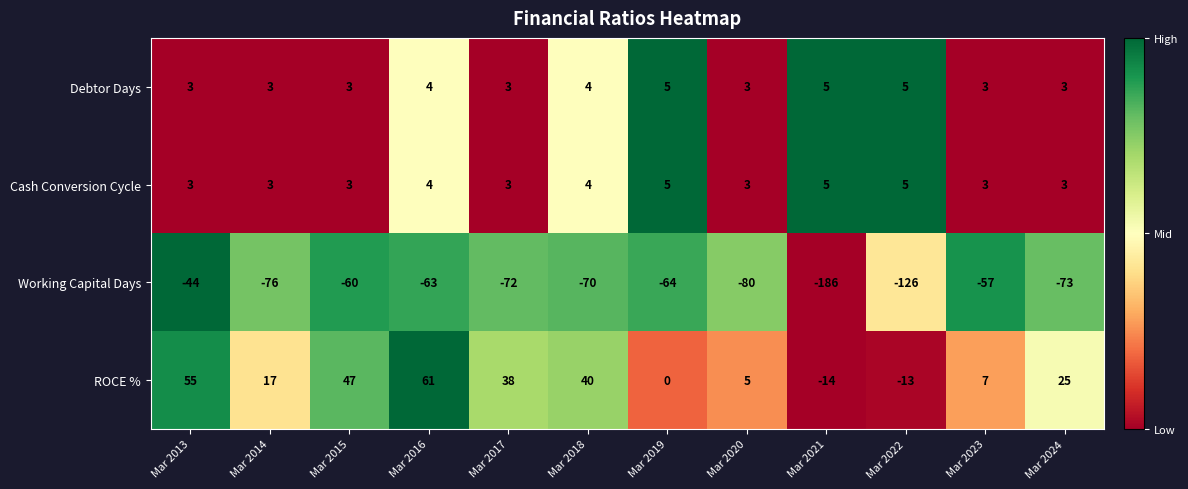

What is the difference between the maximum and minimum values in the ROCE % series?

75